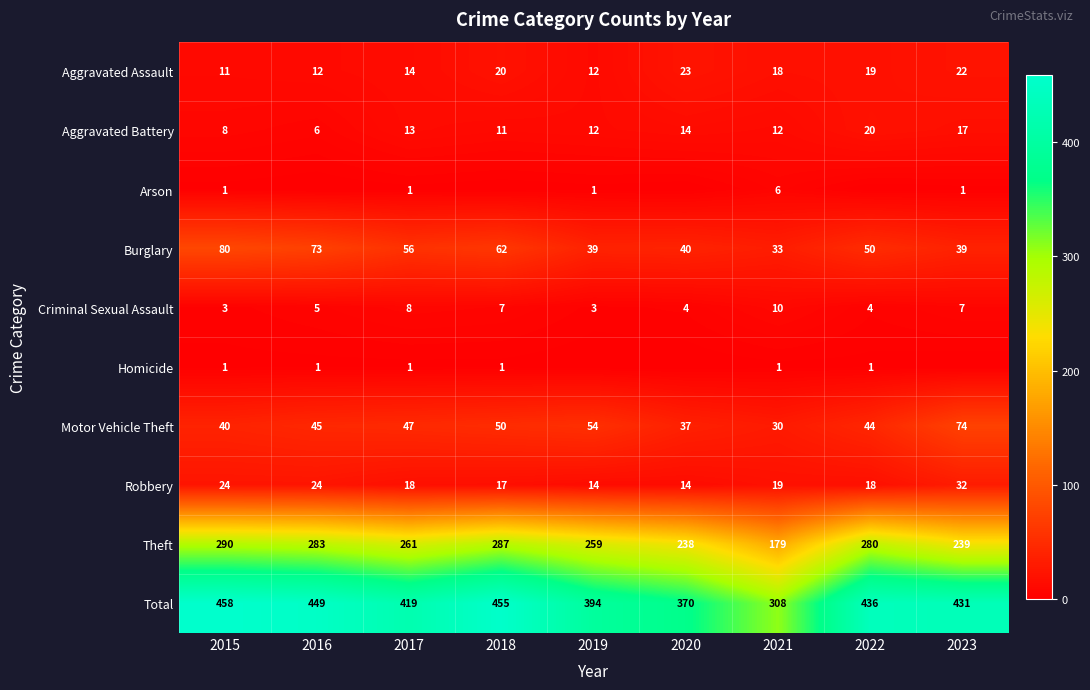

What is the difference between the highest and lowest values at 2021?

307